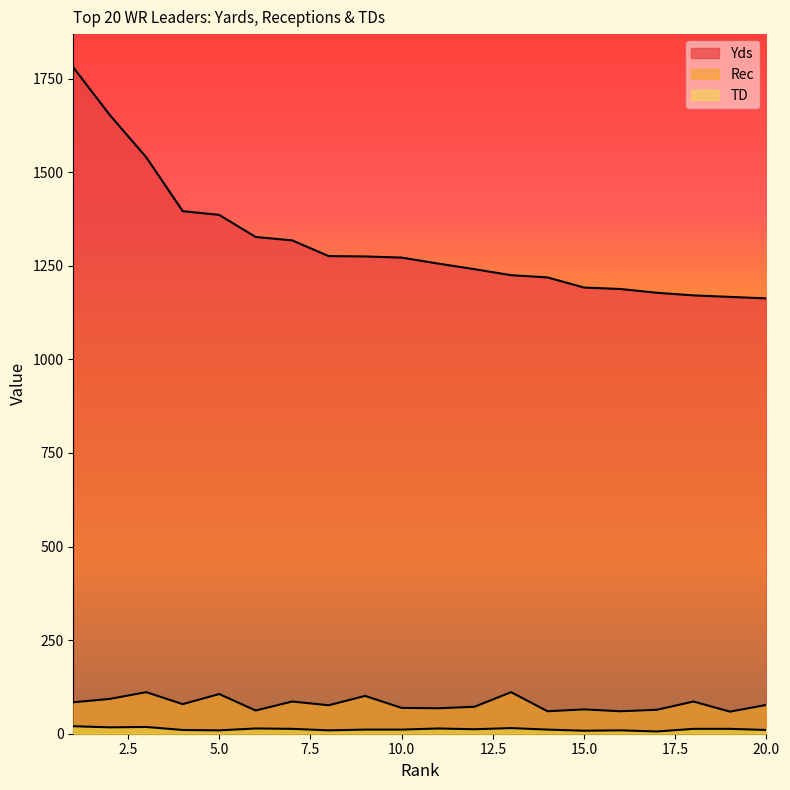

How many categories are shown in the chart?

20